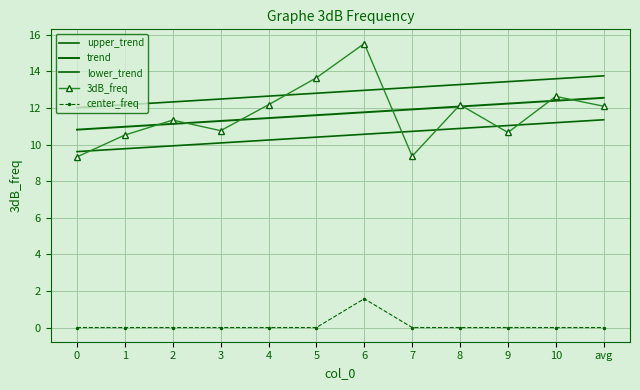

True or false: center_freq and upper_trend cross at least once.

False